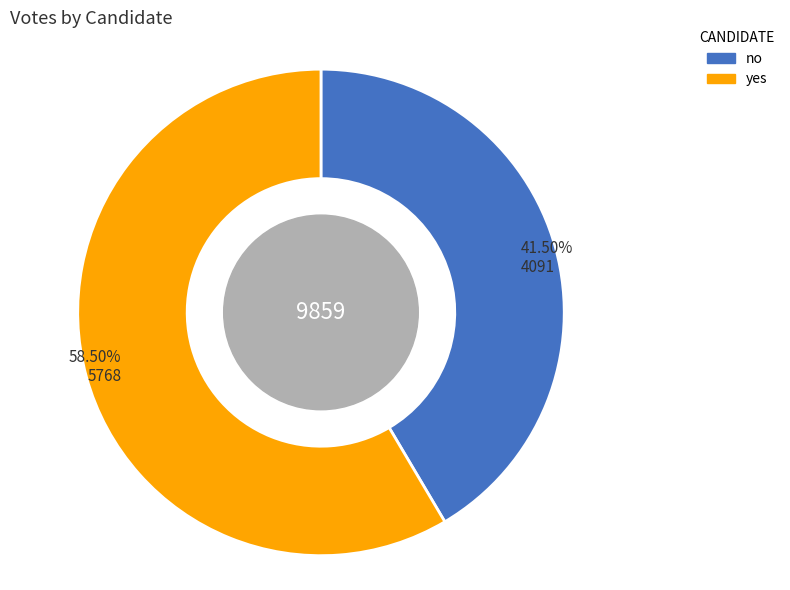

Rank the categories by value from highest to lowest.

yes, no